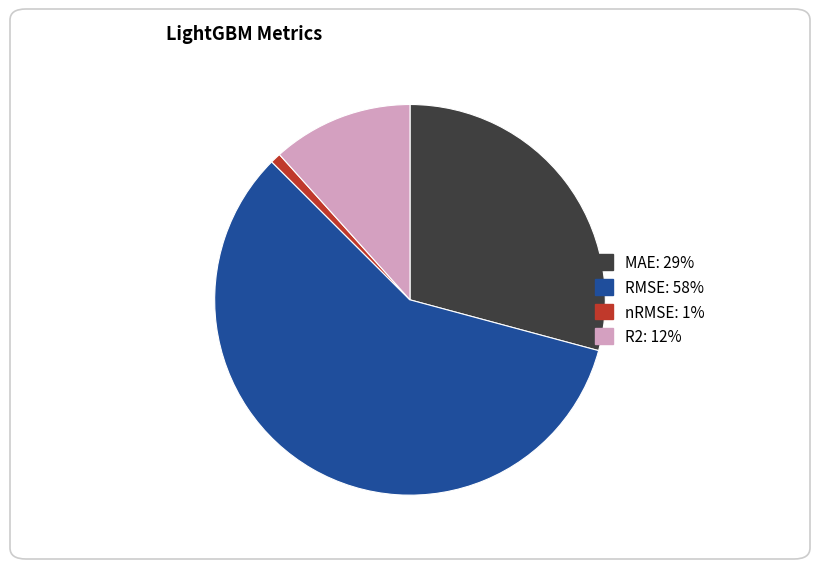

Is it true that MAE is 16% of the pie?

False